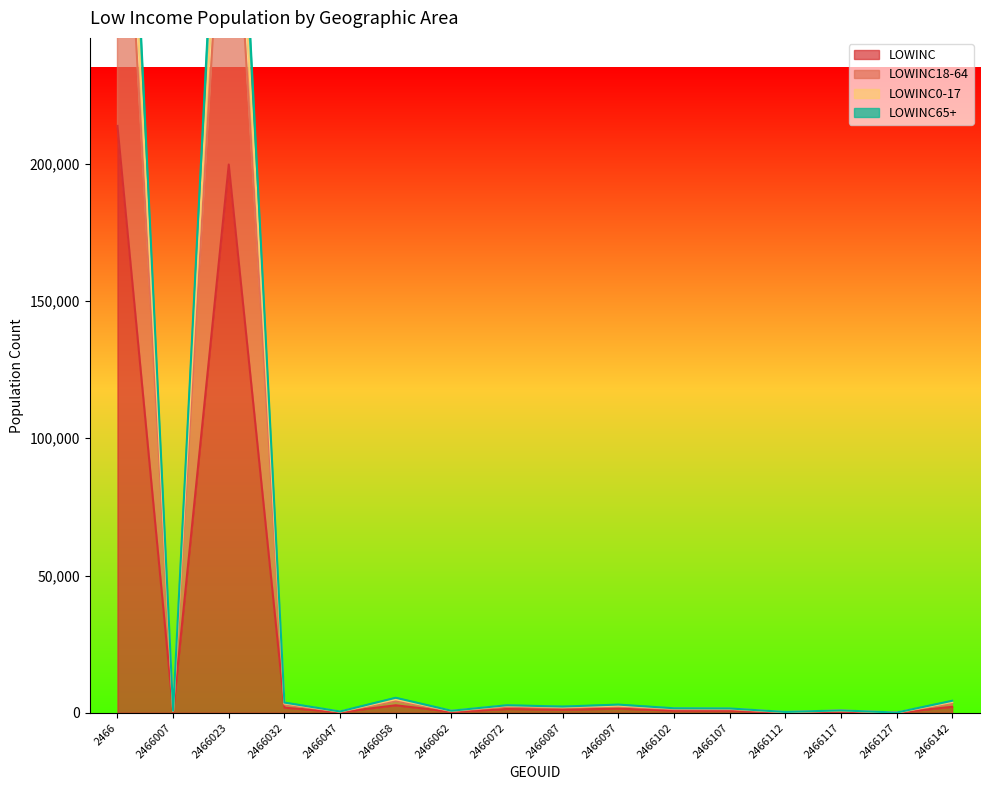

How many interior local valleys does the LOWINC series have?

6